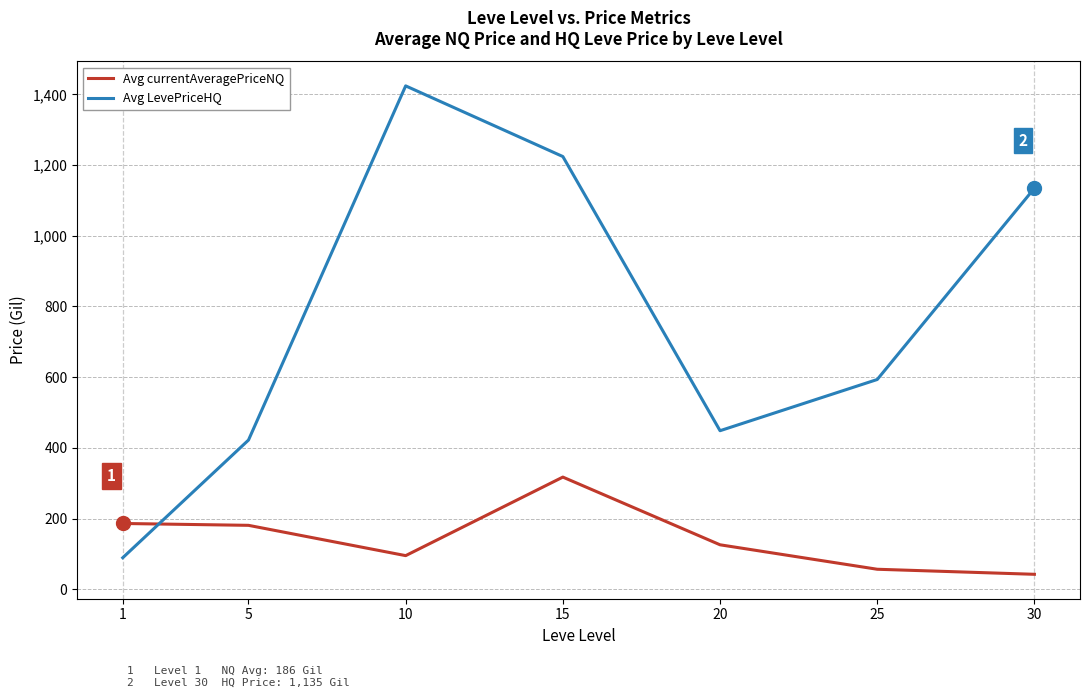

What is the average value of the Avg currentAveragePriceNQ series?

143.3